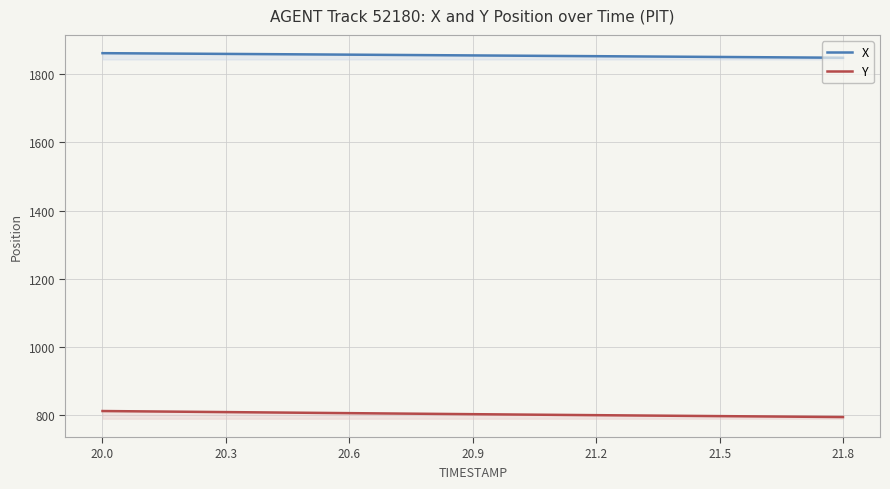

True or false: Y and X intersect in this chart.

False